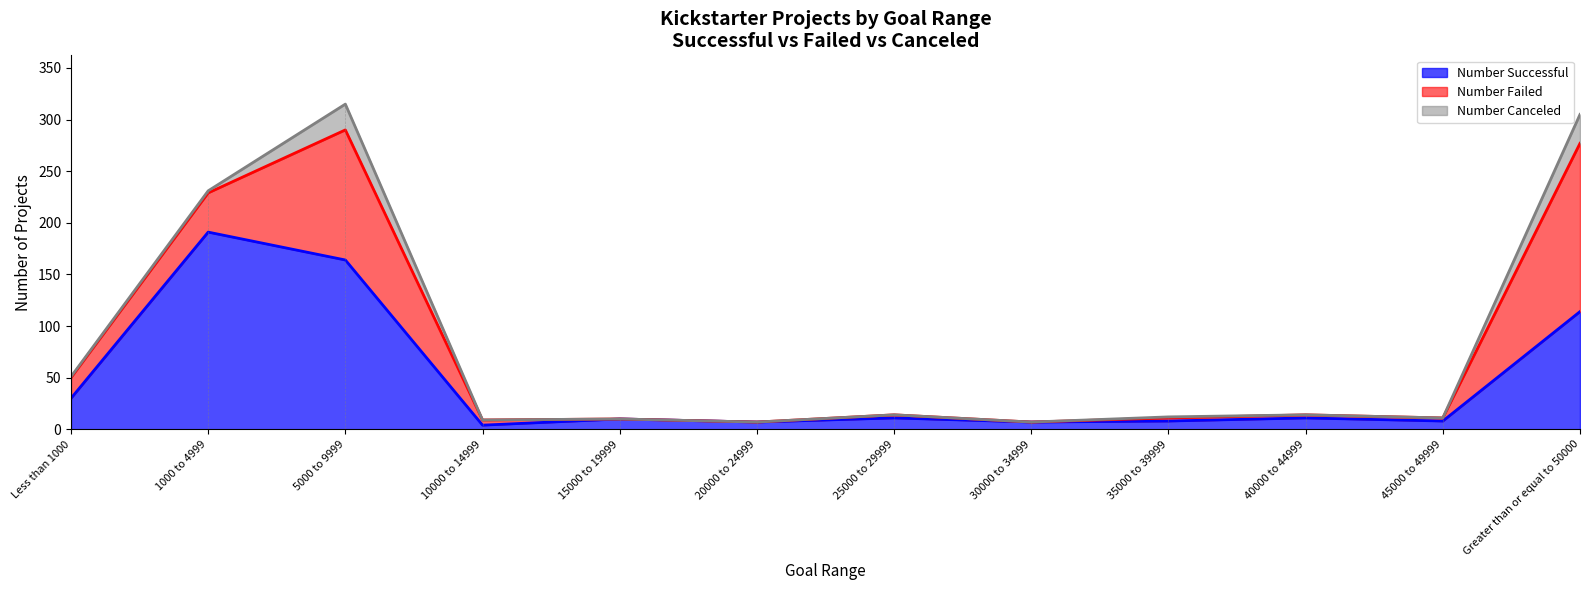

What is the difference between the Total Projects values at Greater than or equal to 50000 and Less than 1000?

254